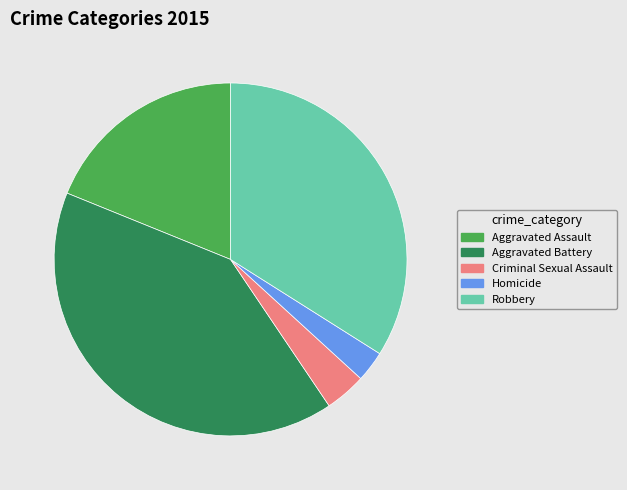

Which category has the biggest portion of the pie?

Aggravated Battery